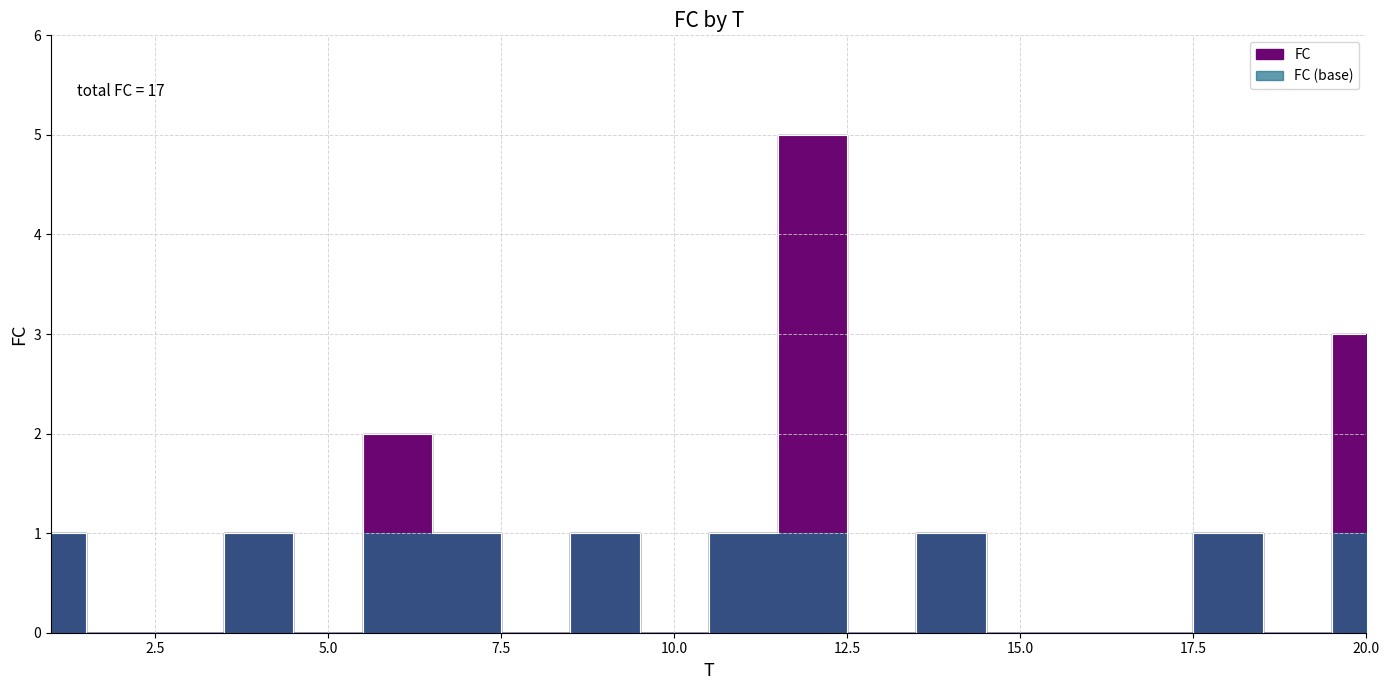

Reading left to right, what are all the values shown in this chart?

1	0	0	1	0	2	1	0	1	0	1	5	0	1	0	0	0	1	0	3